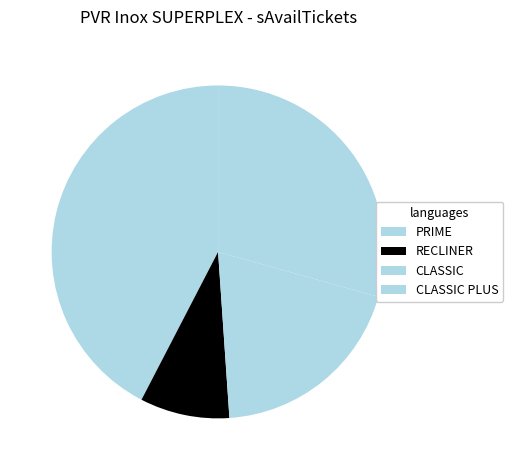

What is the total percentage of CLASSIC PLUS and CLASSIC?

48.9%